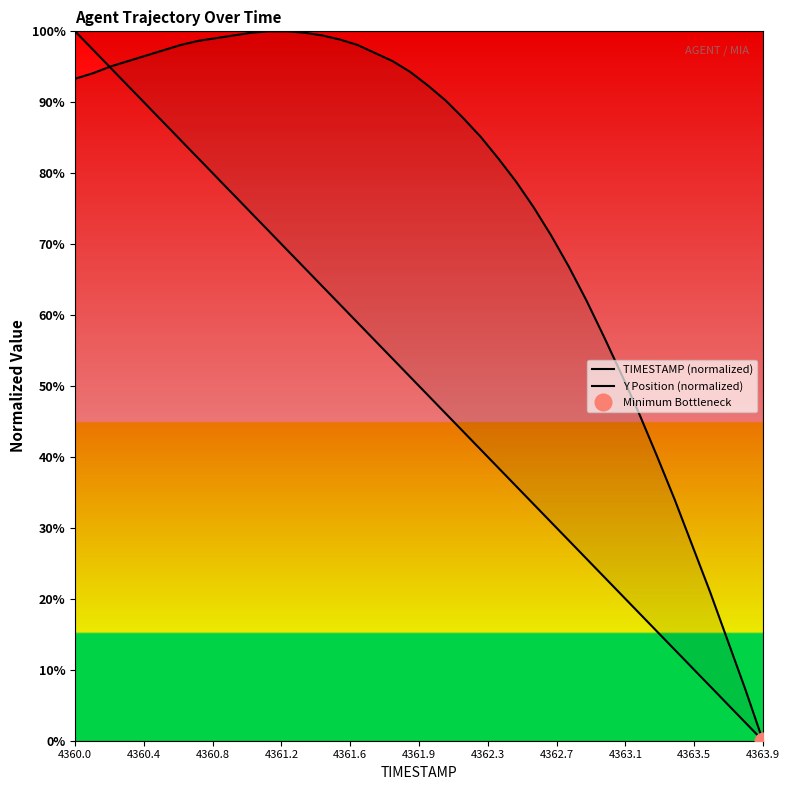

Is it true that Y Position (normalized) equals 0.6 at 16?

False